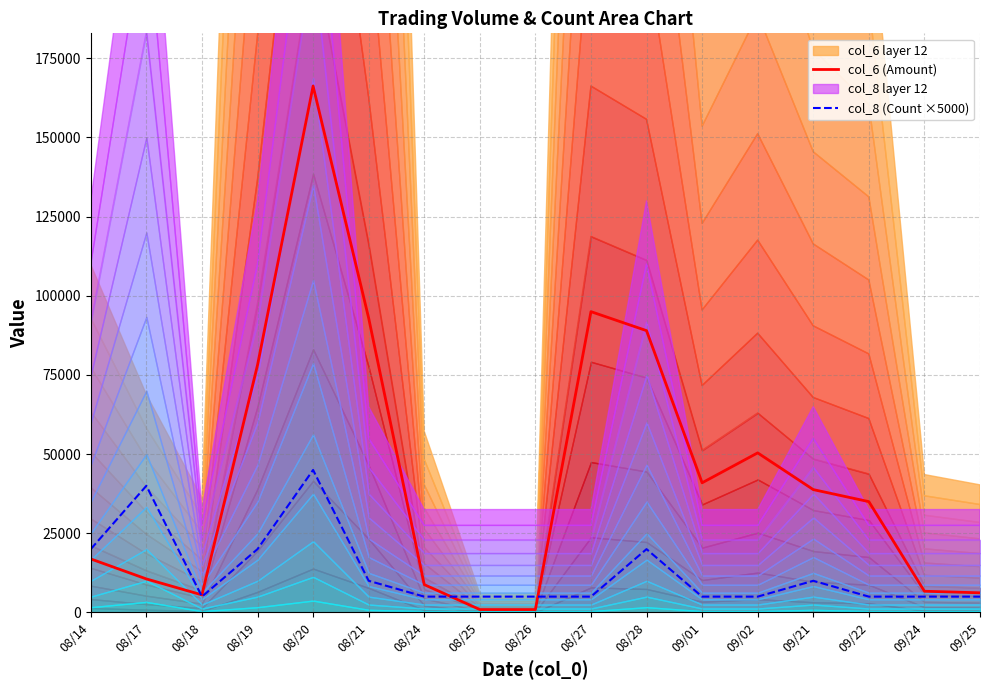

The value of col_6 (Amount) at 09/24 is 1742. True or false?

False